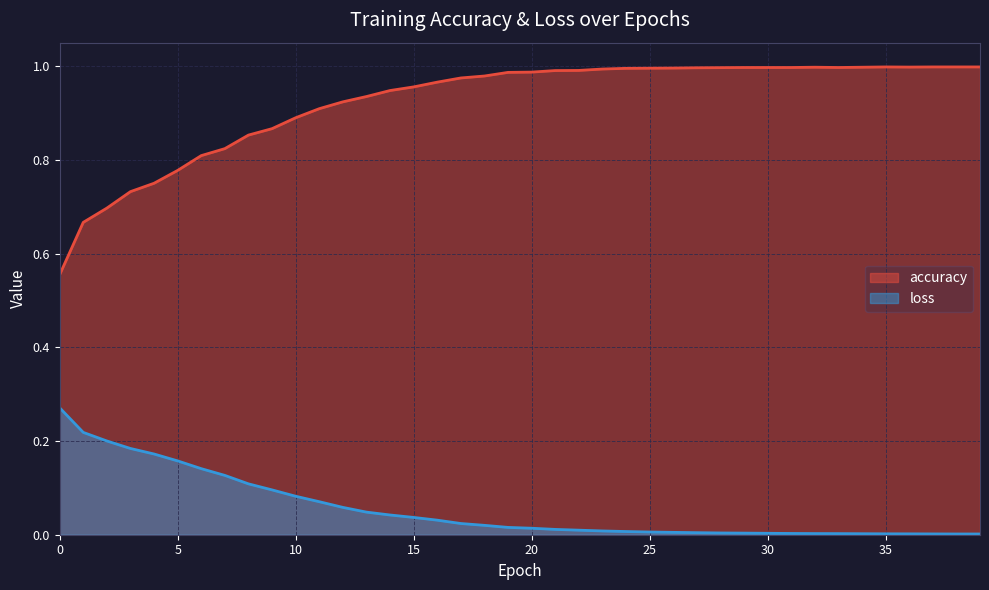

What is the difference between the highest and lowest values at 3?

0.5